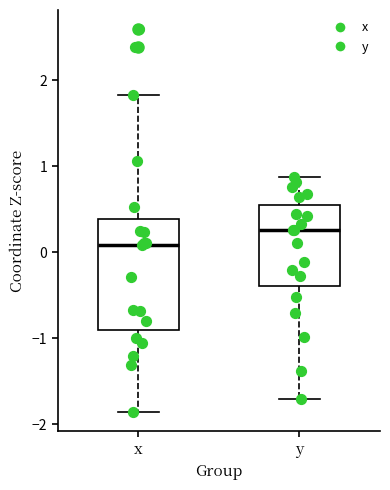

Reading left to right, transcribe this box plot: for each box, give where its median line is, the range the box spans, and where its two whiskers end, as read against the y-axis. The values are not printed on the chart, so give them approximately, as read against the axis.

x: median 0.1, box -0.9 to 0.4, whiskers -1.9 to 1.8
y: median 0.3, box -0.4 to 0.5, whiskers -1.7 to 0.9